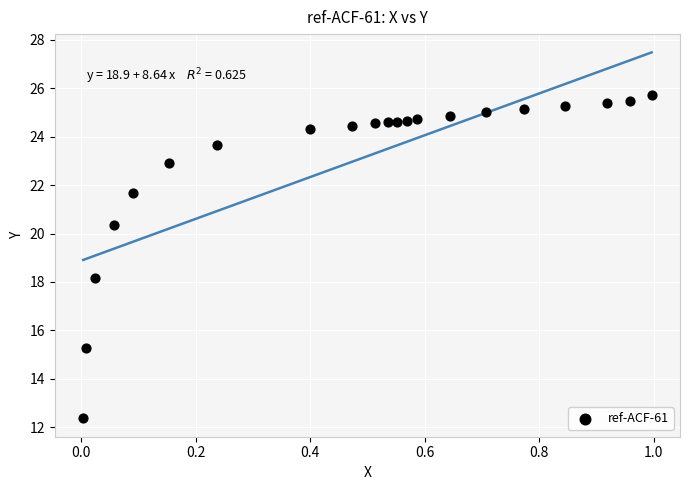

What is the range of X values (max minus min)?

1.0